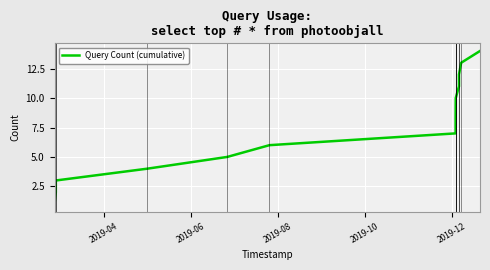

What is the maximum value shown in the chart?

14